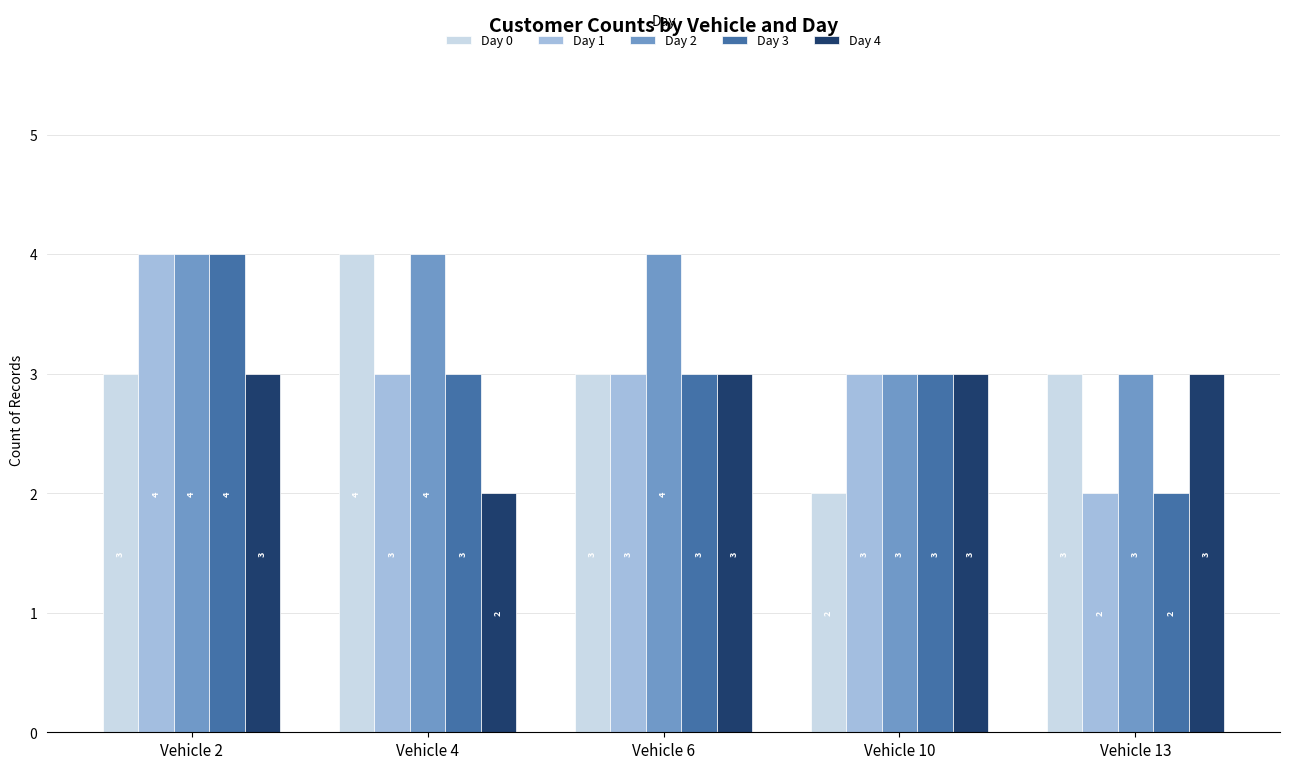

What is the difference between the second highest and minimum values in the Day 3 series?

1